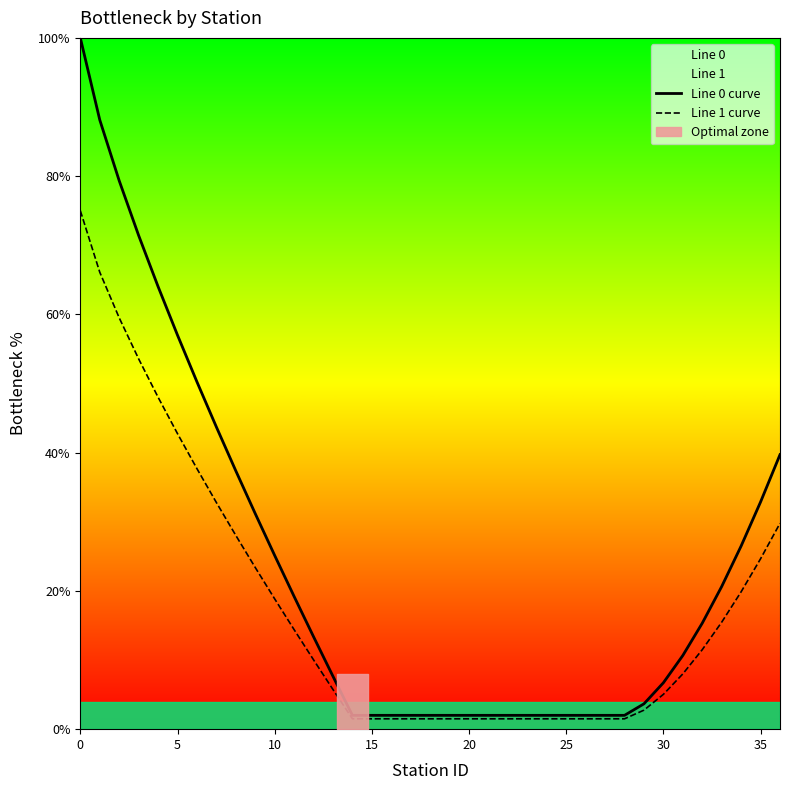

Reading right to left, list all the values displayed in this chart.

Line 0 curve: 39.7	32.9	26.5	20.6	15.3	10.7	6.7	3.7	2.0	2.0	2.0	2.0	2.0	2.0	2.0	2.0	2.0	2.0	2.0	2.0	2.0	2.0	2.0	7.6	13.4	19.2	25.1	31.2	37.4	43.7	50.2	57.0	64.0	71.4	79.3	88.1	100.0
Line 1 curve: 29.8	24.7	19.9	15.5	11.5	8.0	5.0	2.8	1.5	1.5	1.5	1.5	1.5	1.5	1.5	1.5	1.5	1.5	1.5	1.5	1.5	1.5	1.5	5.7	10.0	14.4	18.8	23.4	28.0	32.8	37.7	42.7	48.0	53.6	59.5	66.1	75.0